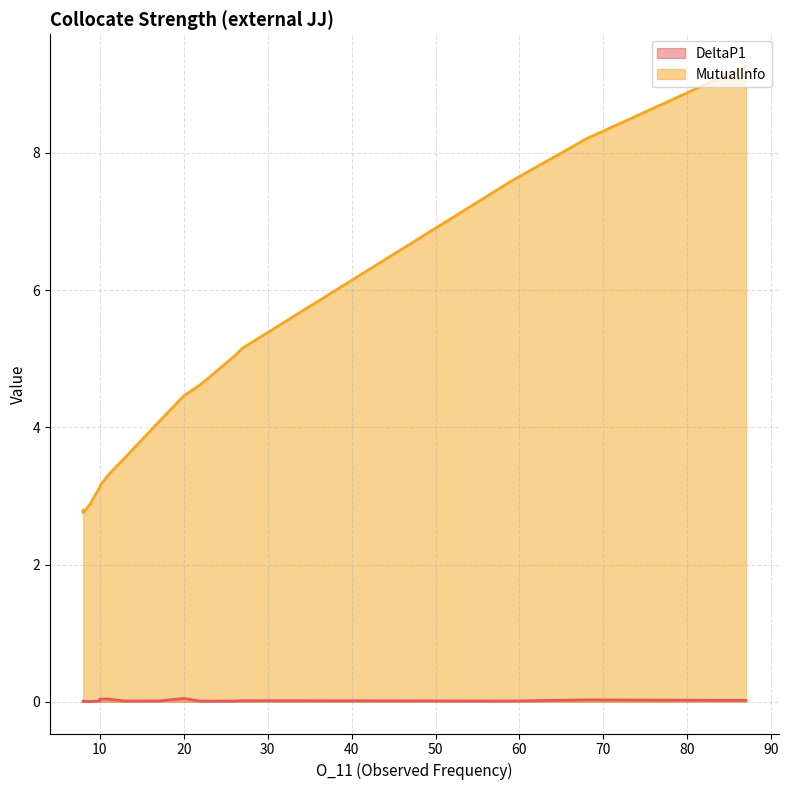

What is the total value across all series at 27?

5.2